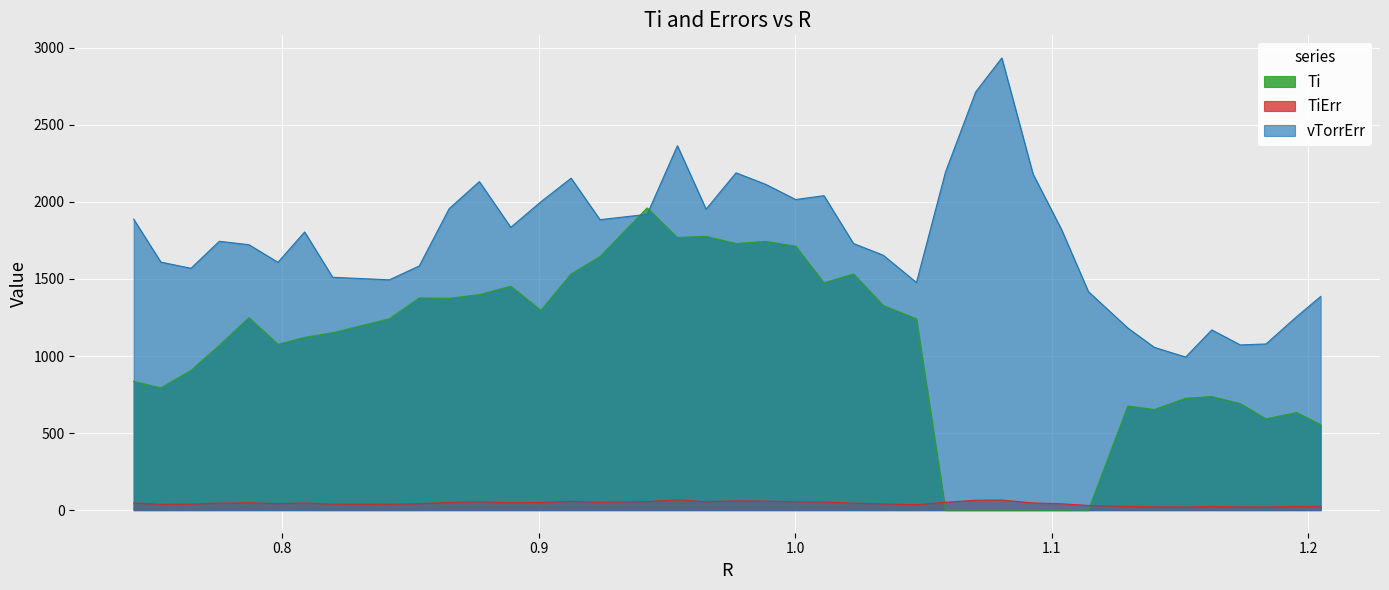

Does the chart display data point markers on the line(s)?

No